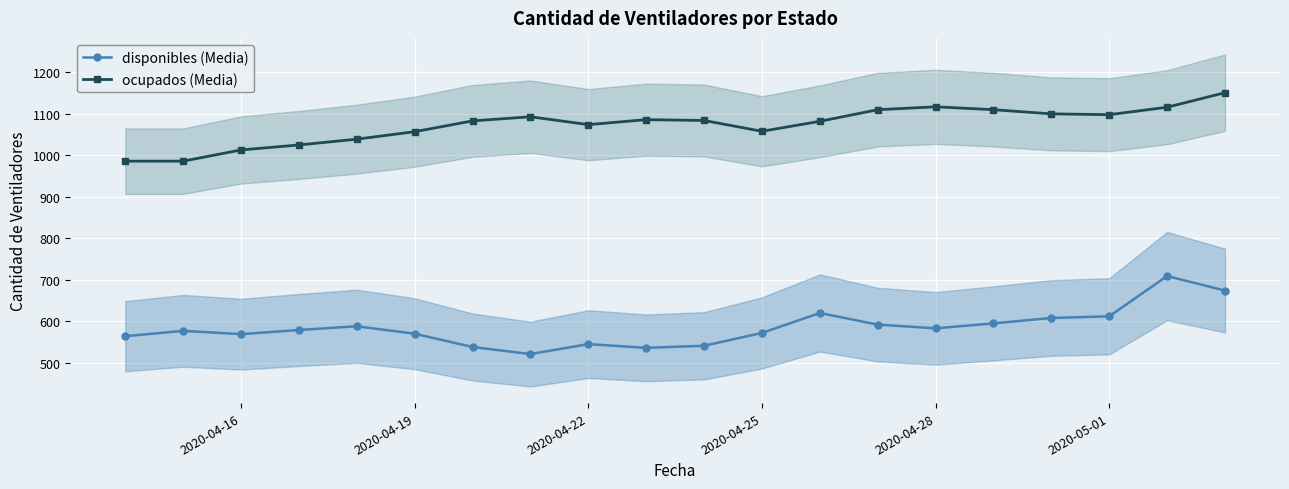

True or false: ocupados (Media) and disponibles (Media) intersect in this chart.

False